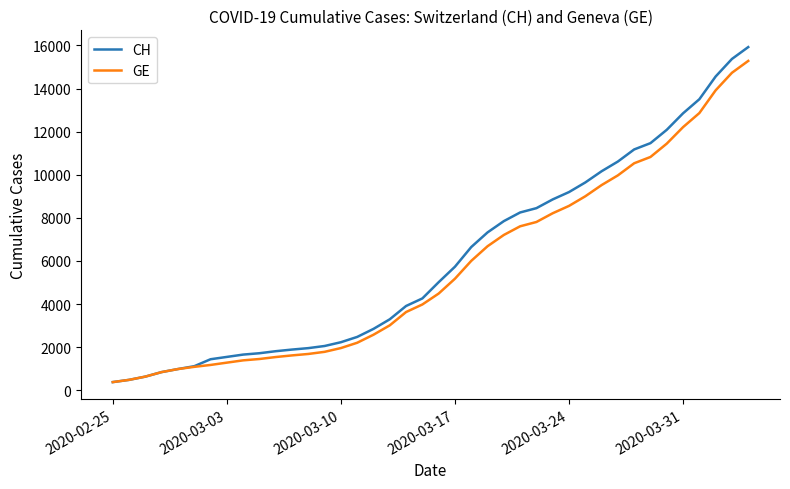

What is the minimum value for GE?

375